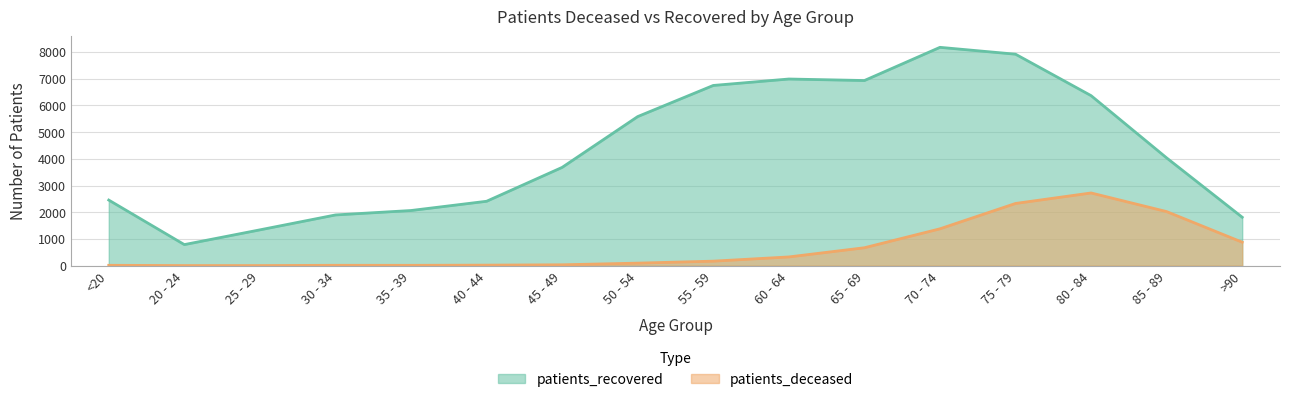

What is the sum of all patients_deceased values?

10681